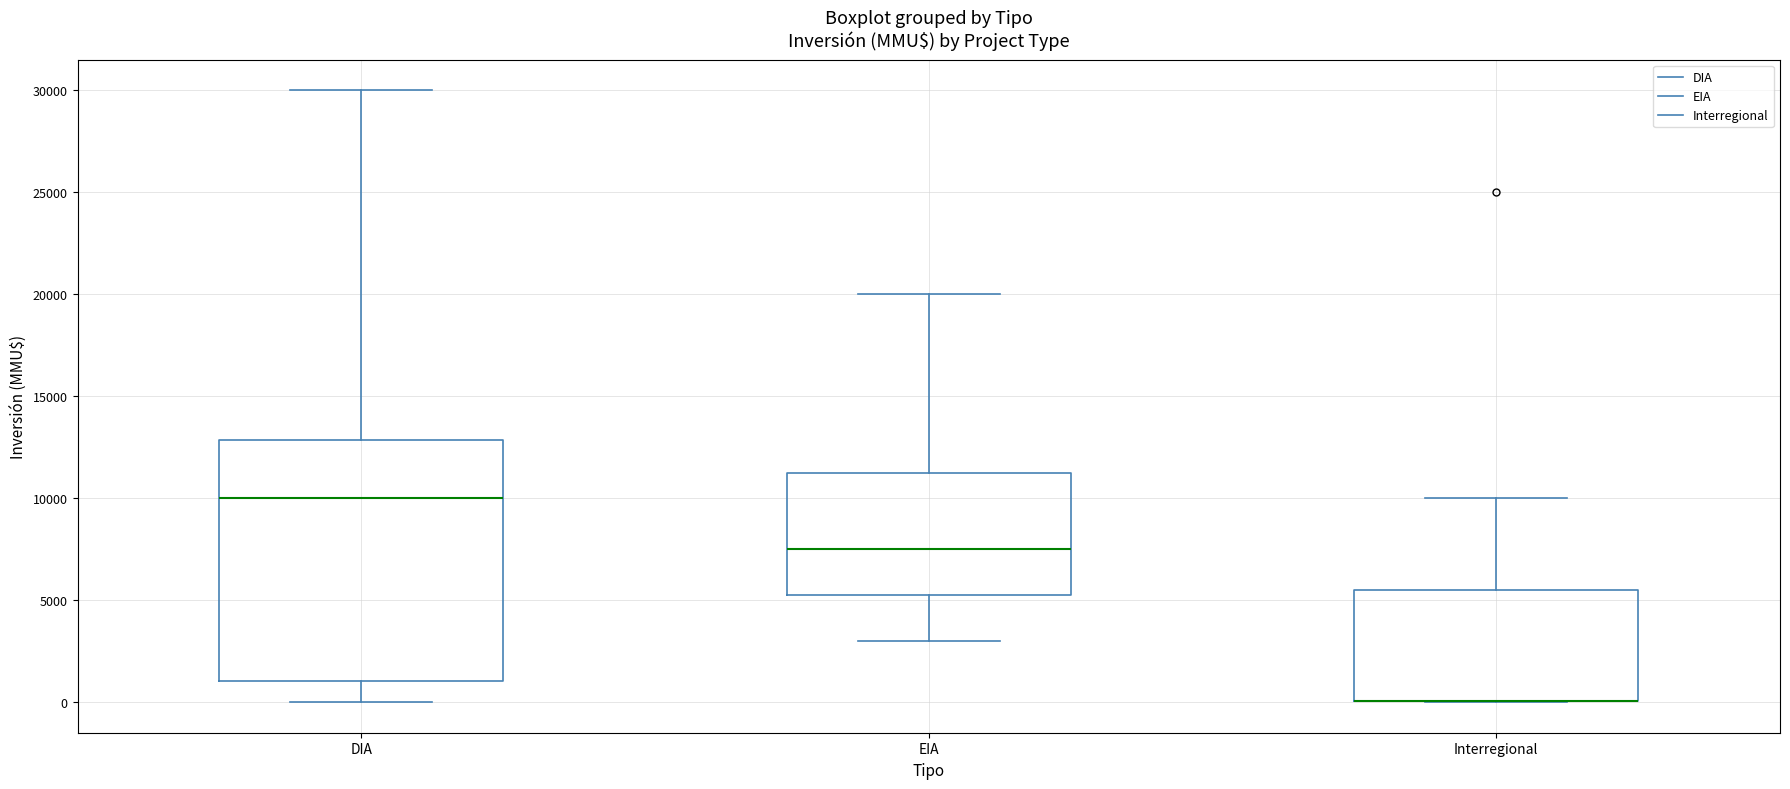

Comparing the boxes themselves (not the whiskers), which one is the tallest?

DIA